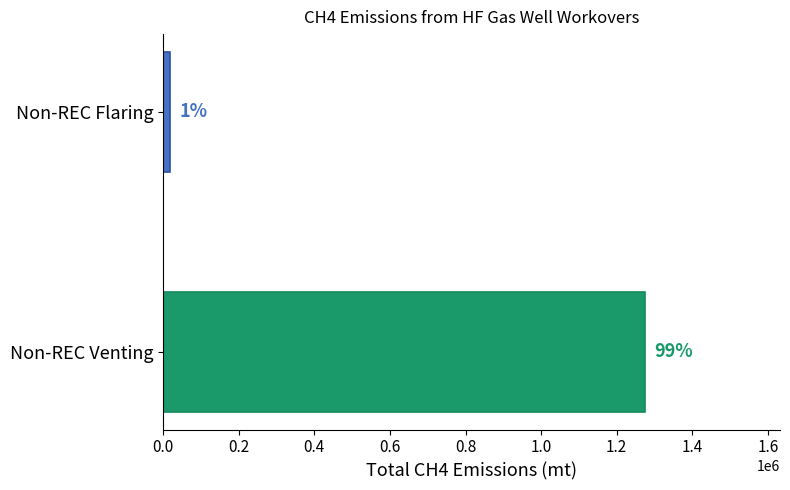

True or false: HF Workovers - Non-REC with Flaring has a value of 454 at 18.

False